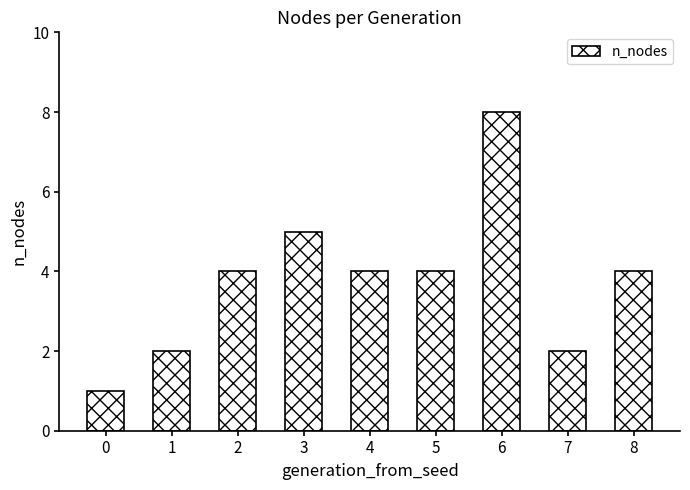

Which label corresponds to the largest value in the chart?

6